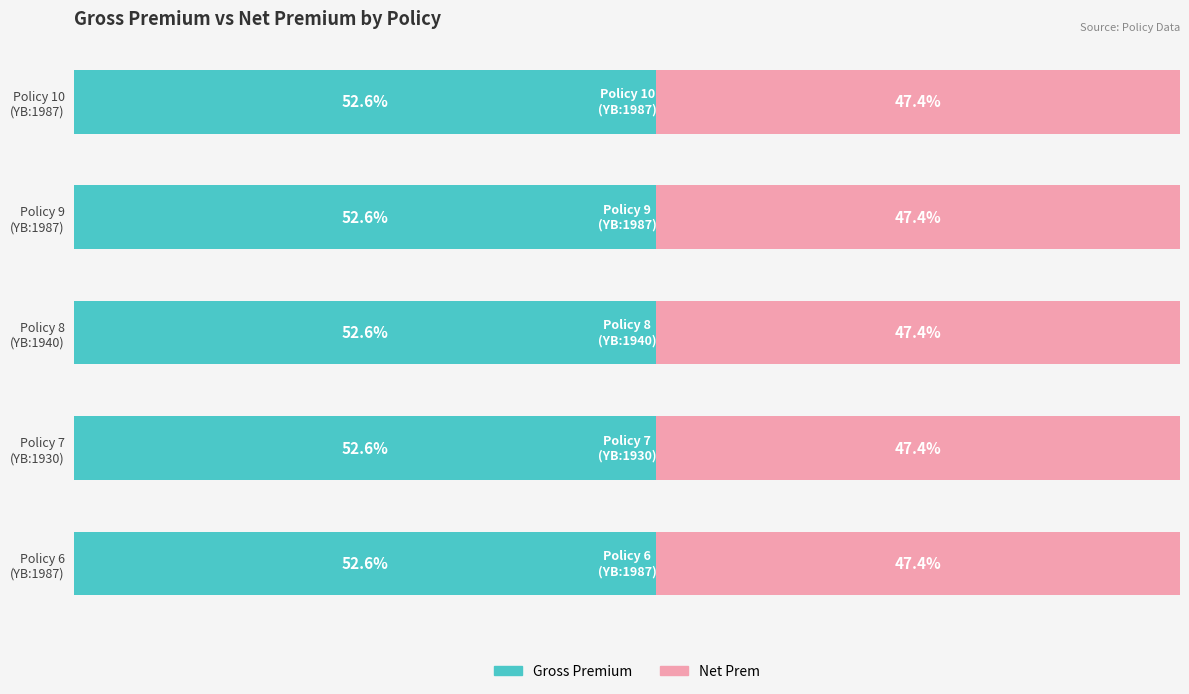

What are all the series names shown in the legend?

Gross Premium, Net Prem